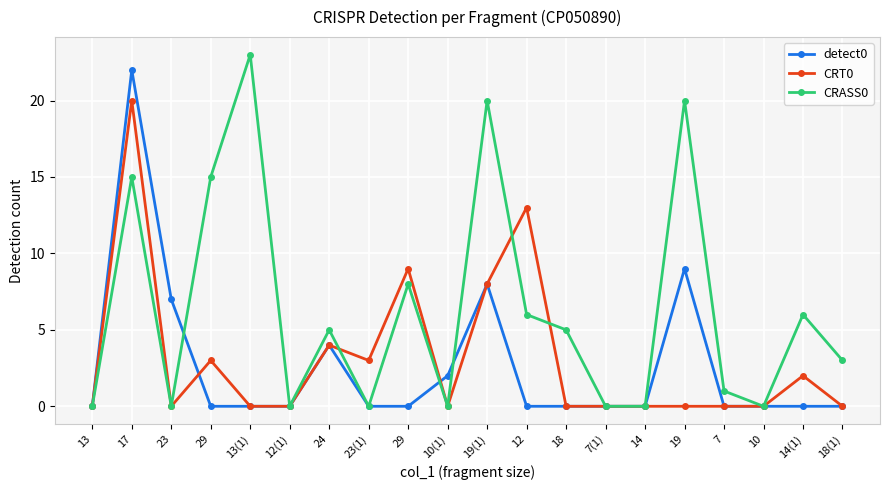

Reading right to left, list all the values displayed in this chart.

detect0: 0	0	0	0	9	0	0	0	0	8	2	0	0	4	0	0	0	7	22	0
CRT0: 0	2	0	0	0	0	0	0	13	8	0	9	3	4	0	0	3	0	20	0
CRASS0: 3	6	0	1	20	0	0	5	6	20	0	8	0	5	0	23	15	0	15	0